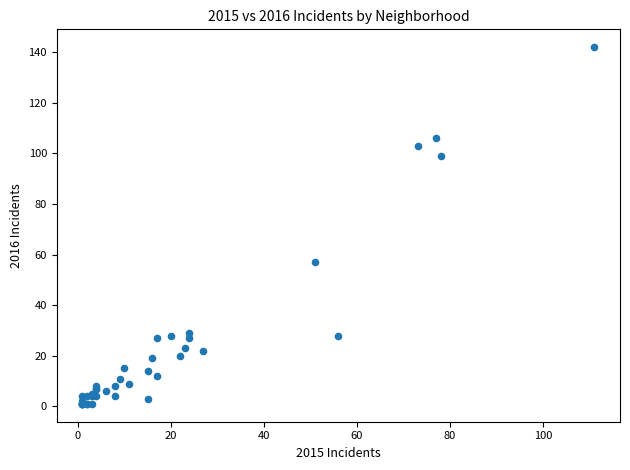

What Y value in the scatter plot is closest to 71?

57